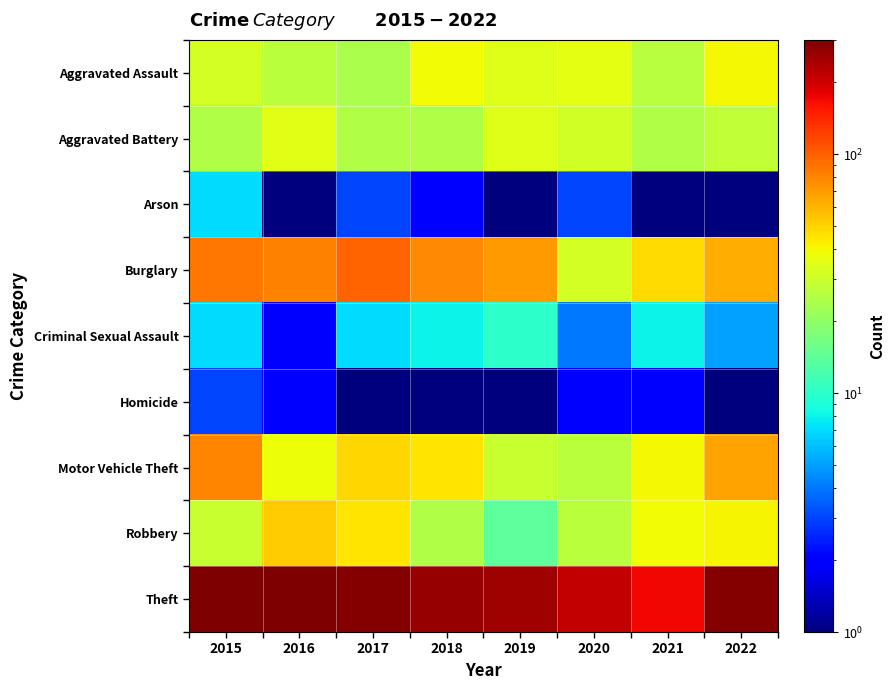

Reading left to right, transcribe all the data shown in this chart.

Aggravated Assault: 2015=32.0	2016=27.0	2017=24.0	2018=39.0	2019=34.0	2020=36.0	2021=26.0	2022=40.0
Aggravated Battery: 2015=25.0	2016=35.0	2017=25.0	2018=25.0	2019=34.0	2020=31.0	2021=25.0	2022=28.0
Arson: 2015=7.0	2016=1.0	2017=3.0	2018=2.0	2019=1.0	2020=3.0	2021=0.5	2022=0.5
Burglary: 2015=87.0	2016=81.0	2017=98.0	2018=79.0	2019=70.0	2020=32.0	2021=48.0	2022=63.0
Criminal Sexual Assault: 2015=7.0	2016=2.0	2017=7.0	2018=8.0	2019=10.0	2020=4.0	2021=8.0	2022=5.0
Homicide: 2015=3.0	2016=2.0	2017=1.0	2018=0.5	2019=0.5	2020=2.0	2021=2.0	2022=1.0
Motor Vehicle Theft: 2015=80.0	2016=38.0	2017=49.0	2018=45.0	2019=29.0	2020=27.0	2021=40.0	2022=67.0
Robbery: 2015=29.0	2016=52.0	2017=45.0	2018=25.0	2019=14.0	2020=27.0	2021=39.0	2022=41.0
Theft: 2015=297.0	2016=301.0	2017=291.0	2018=265.0	2019=257.0	2020=212.0	2021=170.0	2022=294.0